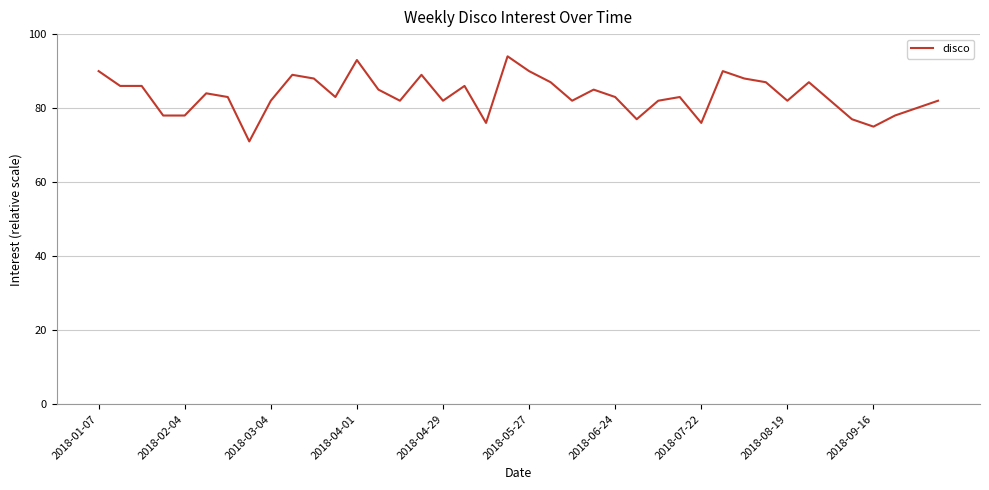

Is this an area chart (filled region under the line)?

No